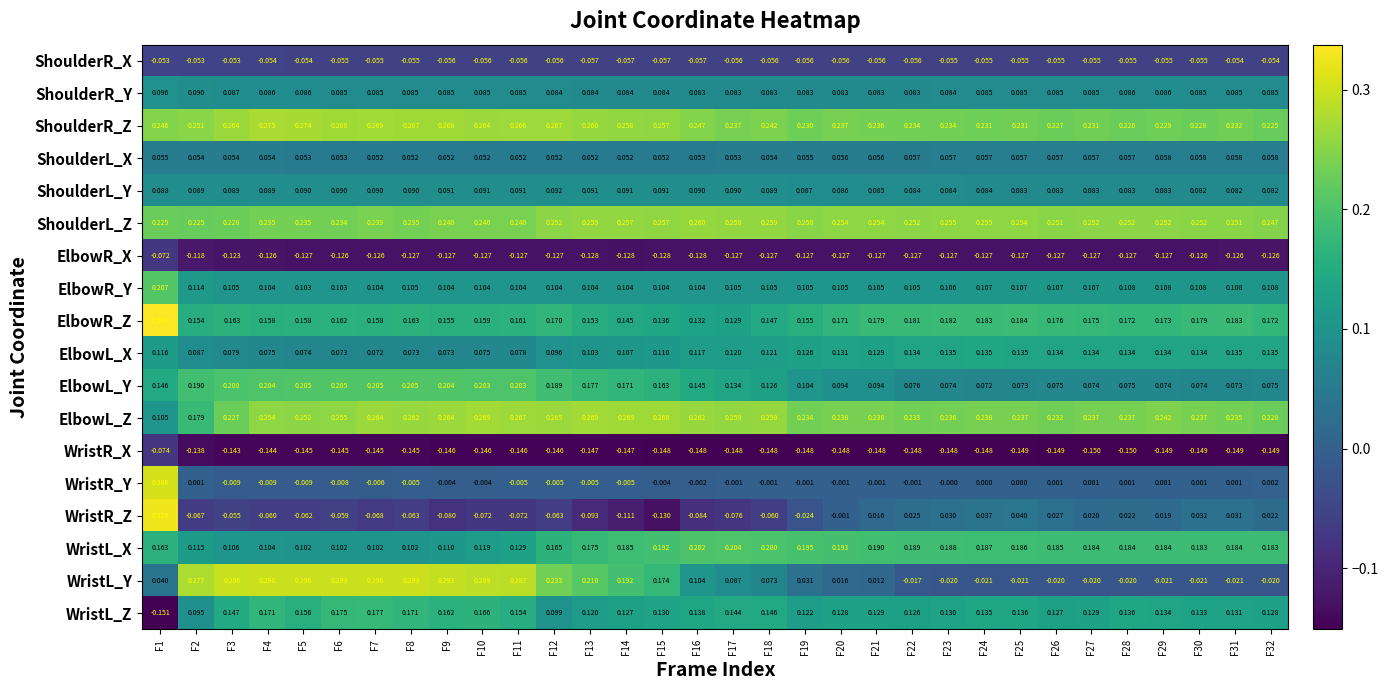

Rank the series at F27 from lowest to highest value.

WristR_X, ElbowR_X, ShoulderR_X, WristL_Y, WristR_Y, WristR_Z, ShoulderL_X, ElbowL_Y, ShoulderL_Y, ShoulderR_Y, ElbowR_Y, WristL_Z, ElbowL_X, ElbowR_Z, WristL_X, ShoulderR_Z, ElbowL_Z, ShoulderL_Z